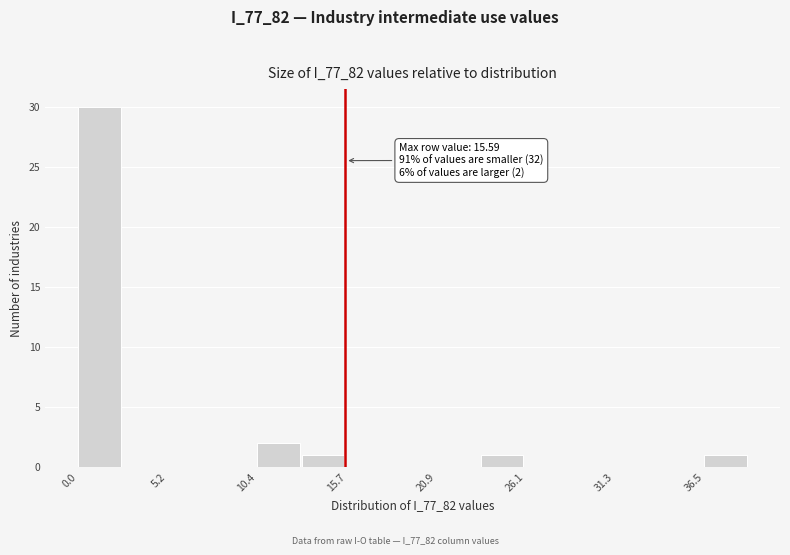

Around what value on the x-axis is the tallest bar? Give the approximate position of its centre, as read against the axis.

1